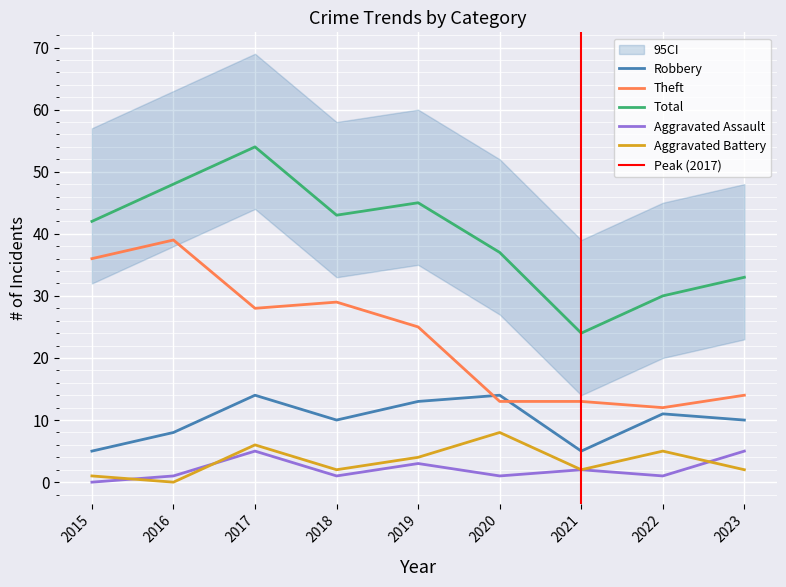

Reading left to right, list all the values displayed in this chart.

Robbery: 2015=5	2016=8	2017=14	2018=10	2019=13	2020=14	2021=5	2022=11	2023=10
Theft: 2015=36	2016=39	2017=28	2018=29	2019=25	2020=13	2021=13	2022=12	2023=14
Total: 2015=42	2016=48	2017=54	2018=43	2019=45	2020=37	2021=24	2022=30	2023=33
Aggravated Assault: 2015=0	2016=1	2017=5	2018=1	2019=3	2020=1	2021=2	2022=1	2023=5
Aggravated Battery: 2015=1	2016=0	2017=6	2018=2	2019=4	2020=8	2021=2	2022=5	2023=2